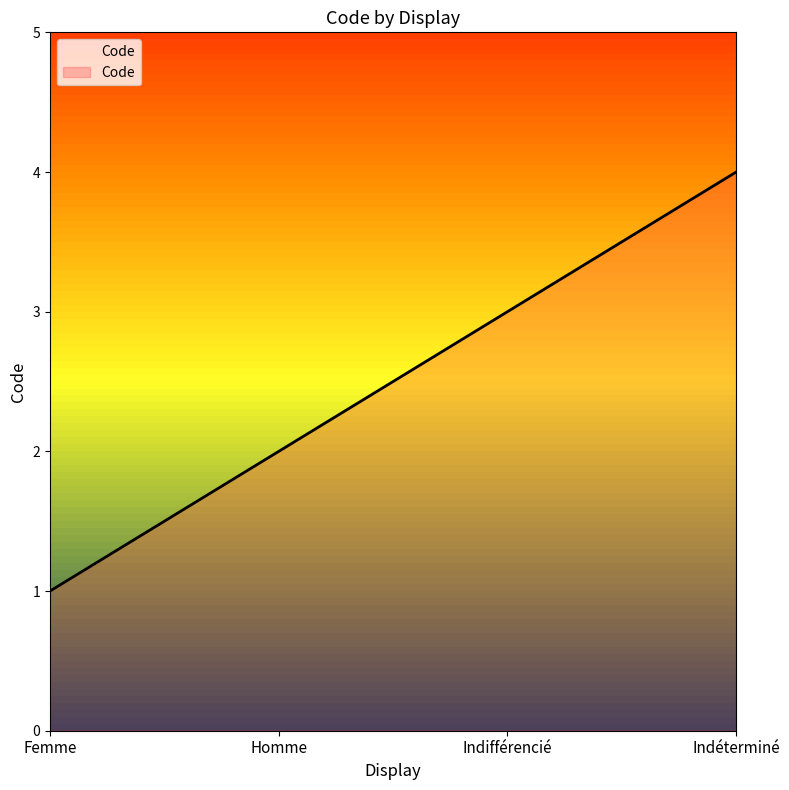

Reading left to right, extract all data points from this chart.

Femme=1	Homme=2	Indifférencié=3	Indéterminé=4